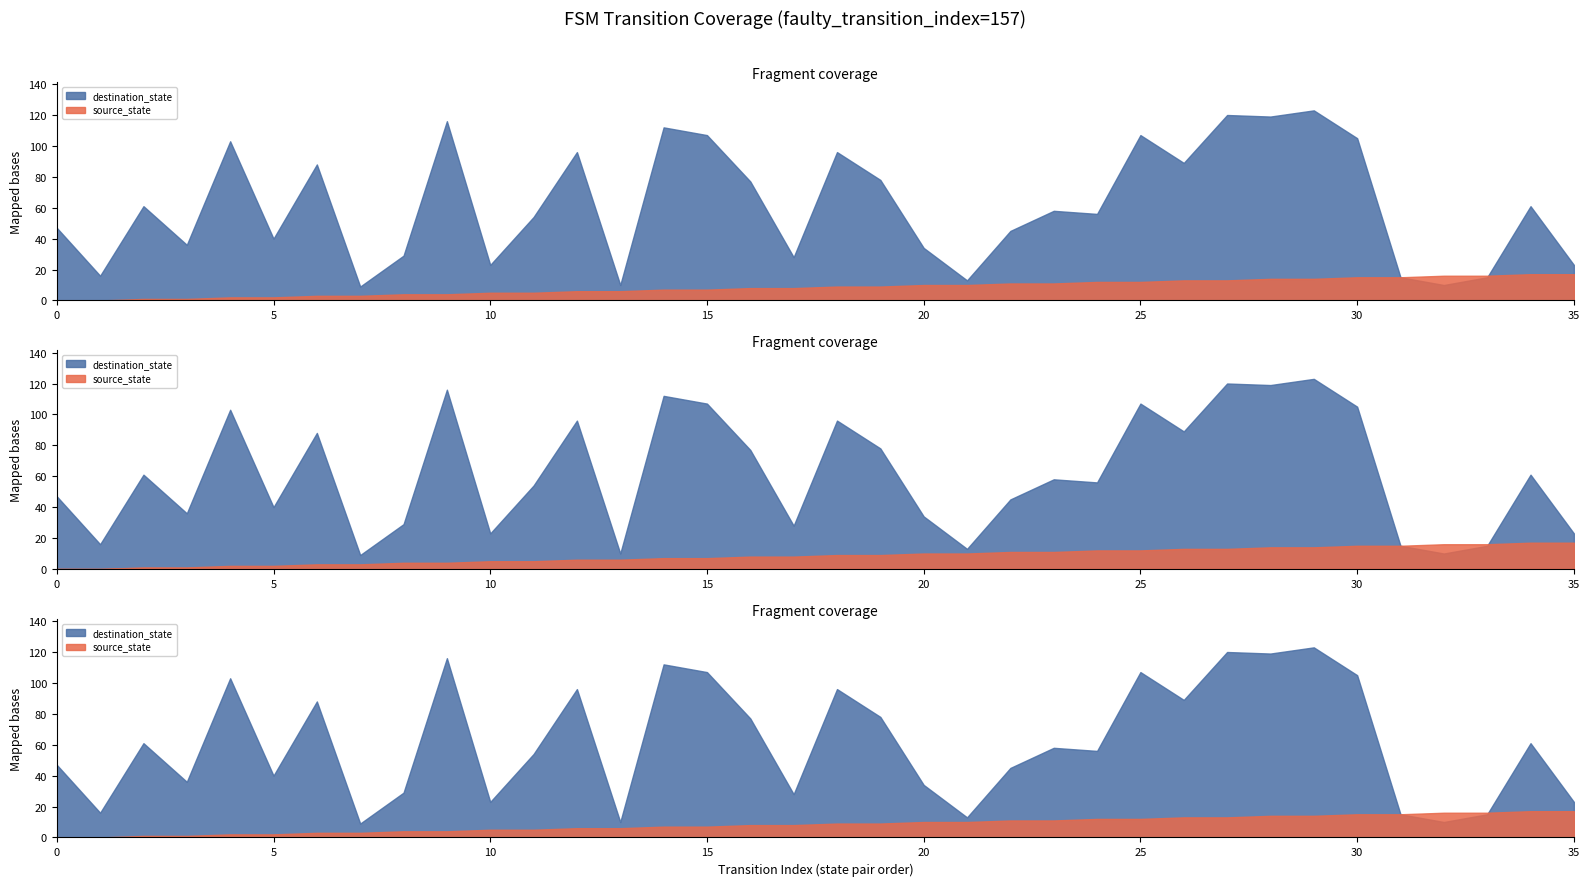

How many categories are shown in the chart?

36